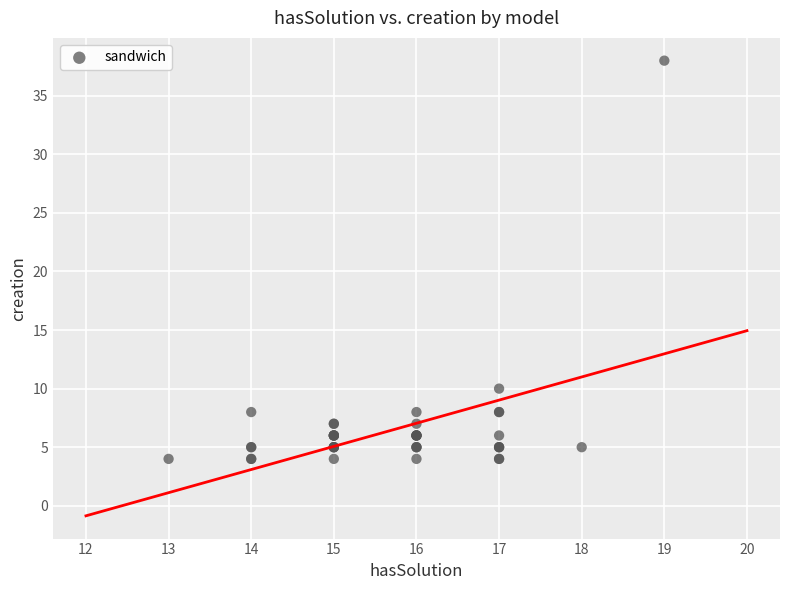

What Y value in the scatter plot is closest to 21?

10